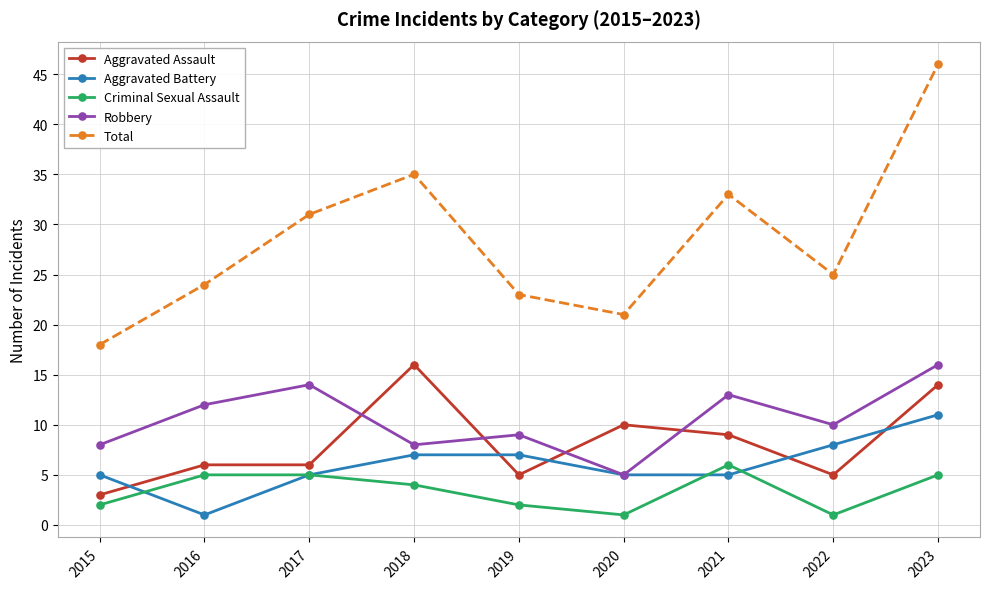

True or false: Robbery and Total cross at least once.

False